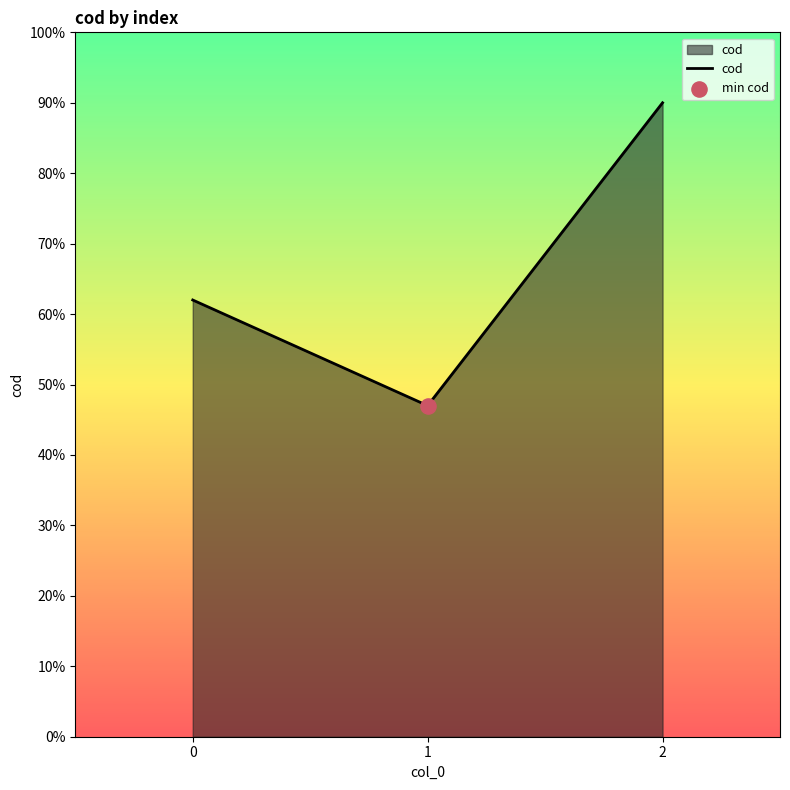

What is the ratio of the value at 1 to the value at 2?

0.5